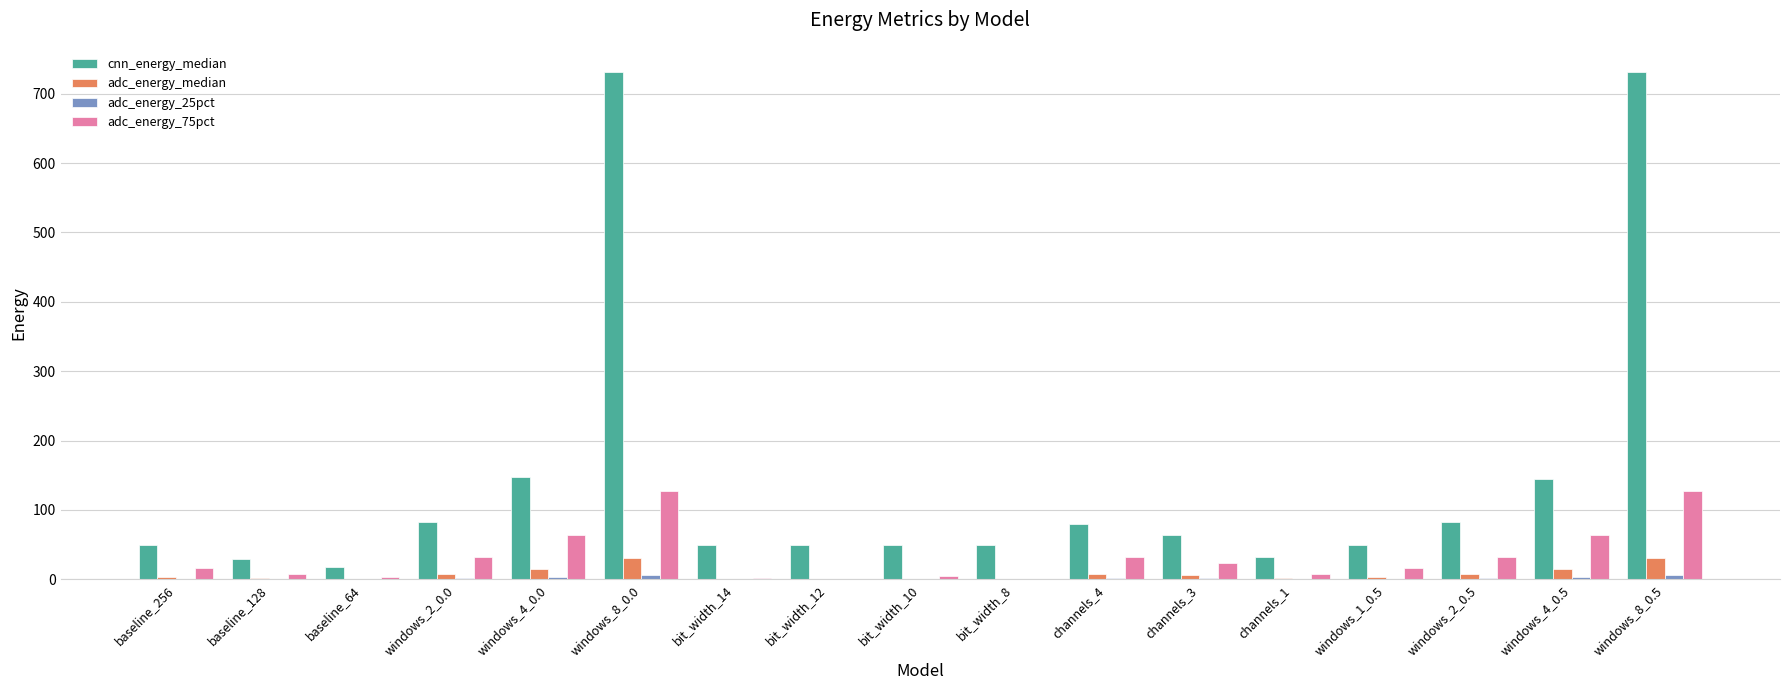

What is the maximum value shown in the chart?

730.9